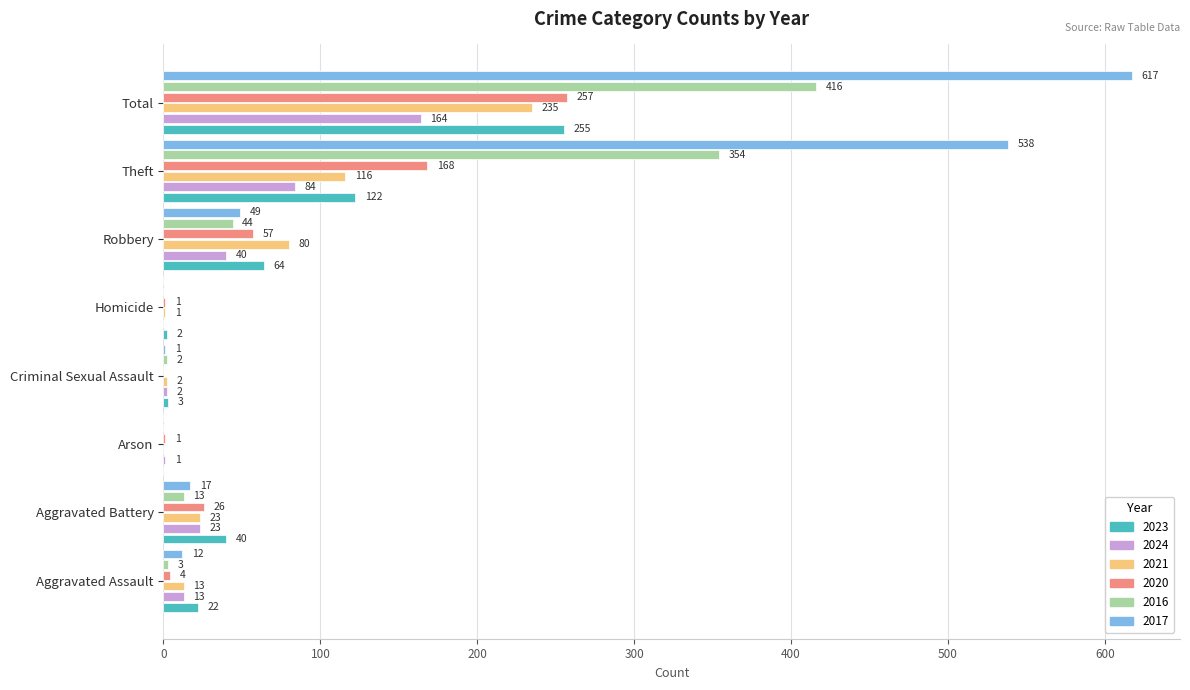

What is the maximum value shown in the chart?

617